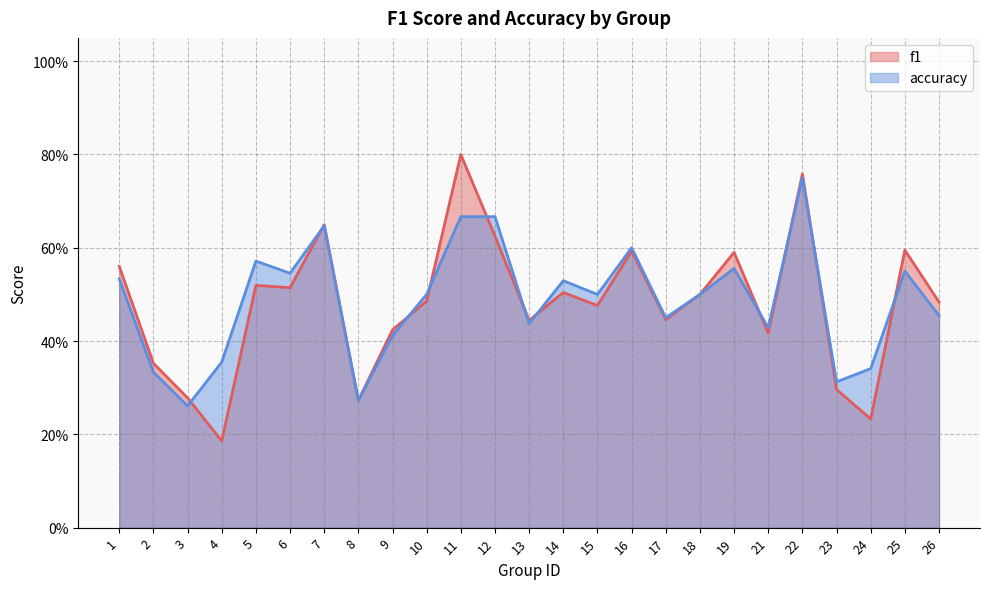

How many times do accuracy and f1 cross each other?

11